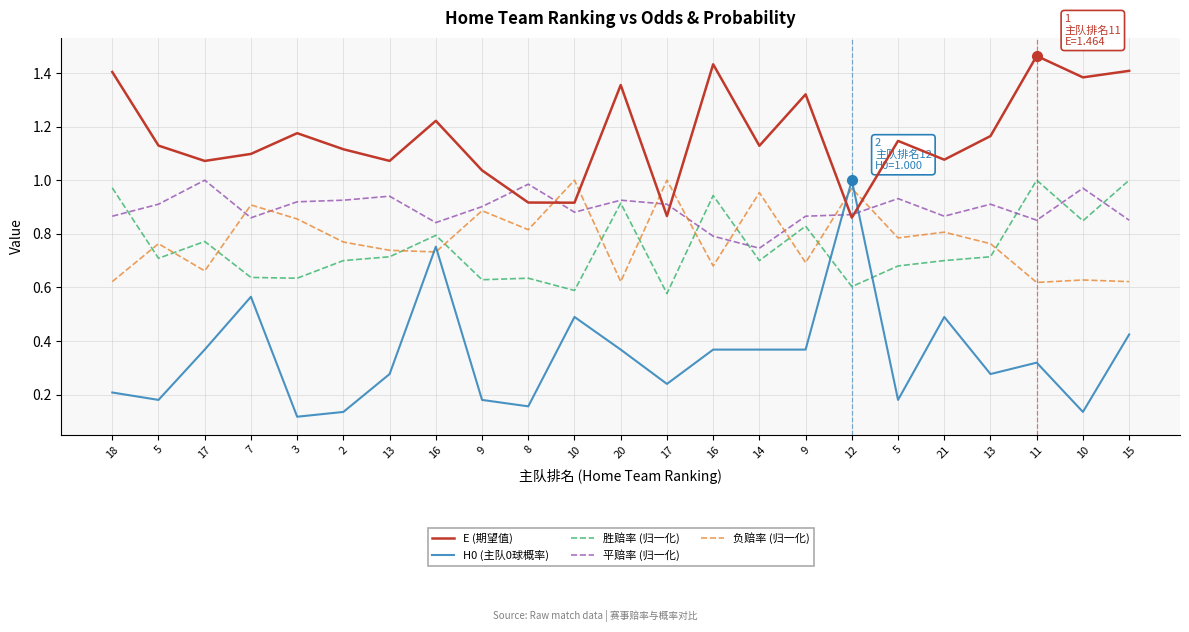

Between 9 and 8, which series saw the biggest shift?

E (期望值)